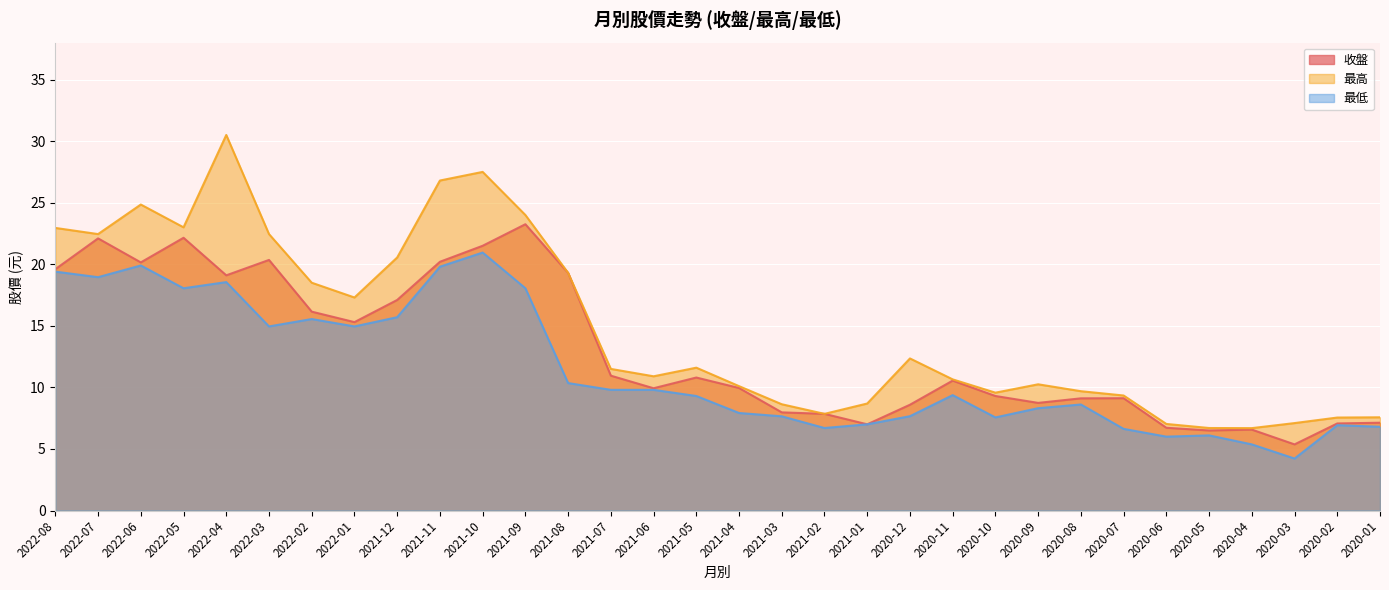

How many interior local peaks does the 最高 series have?

6